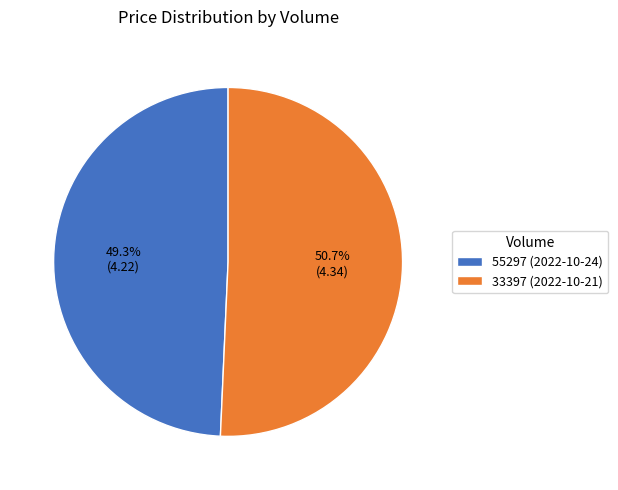

Which category has the smallest portion of the pie?

55297